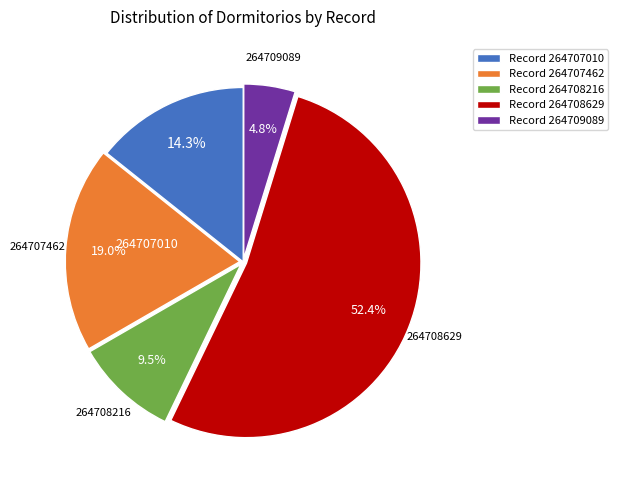

What is the largest slice in the pie chart?

Record 264708629